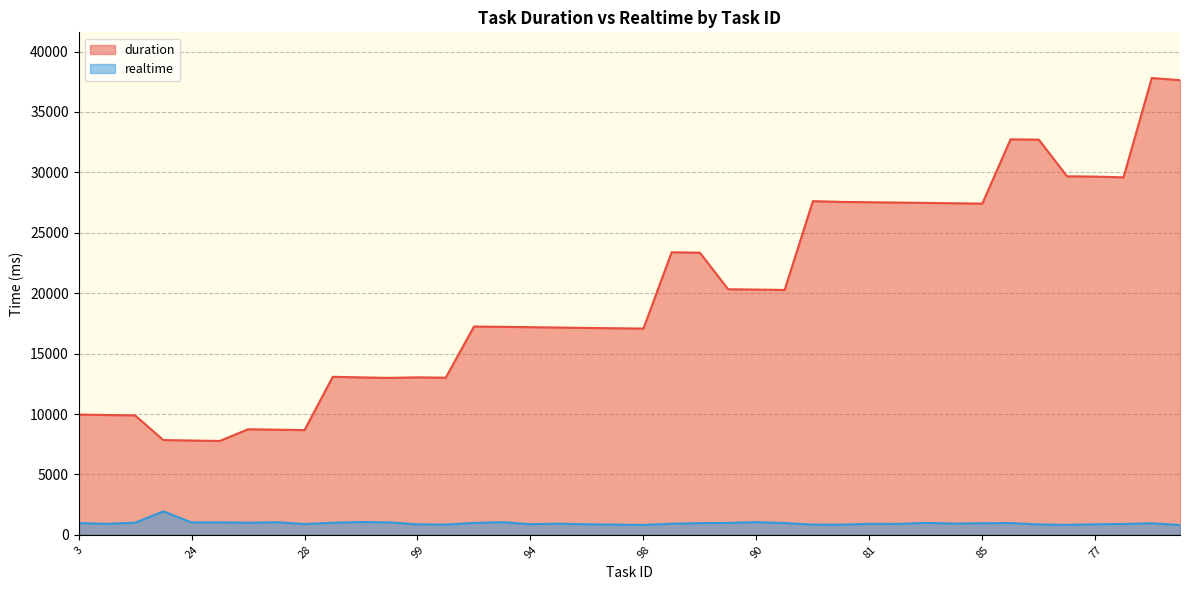

What is the average value of the realtime series?

962